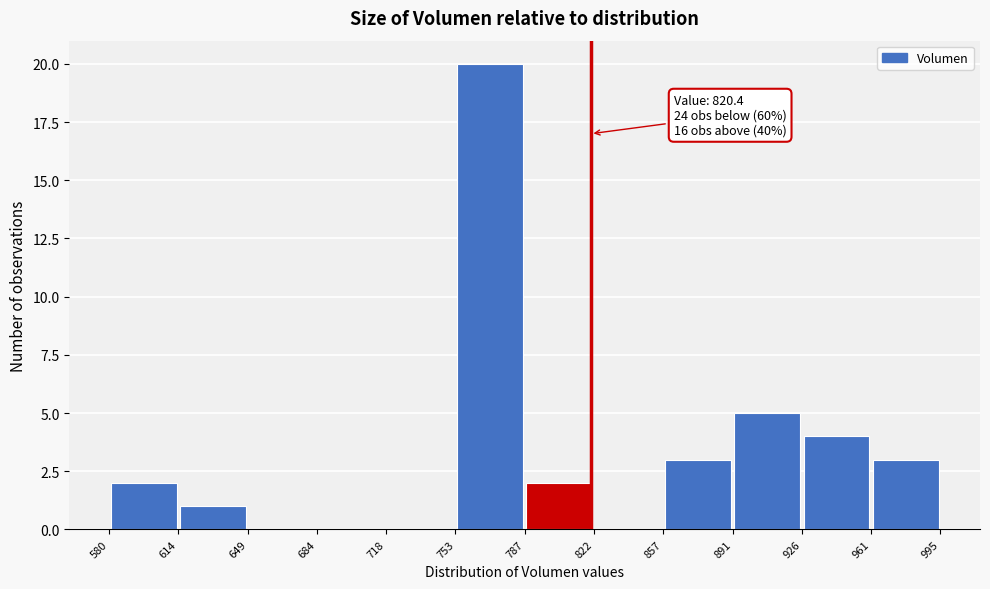

Over which range of the x-axis is the bar tallest?

753 to 787